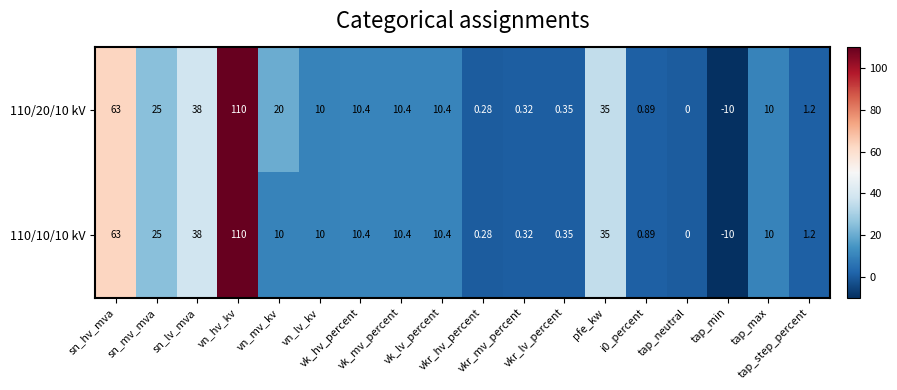

How many values in the 110/20/10 kV series are below 10?

7